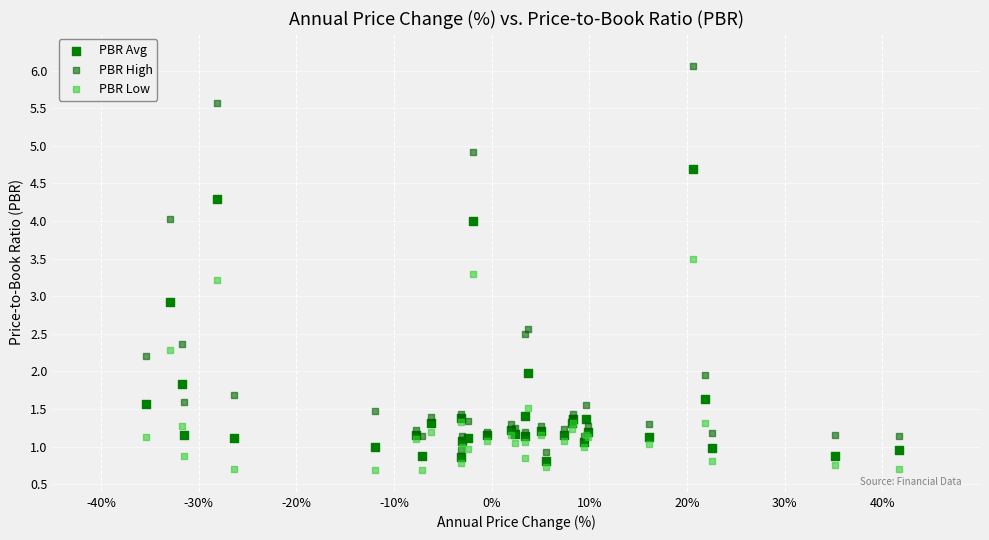

In the PBR High series, what Y value is closest to 3?

2.6